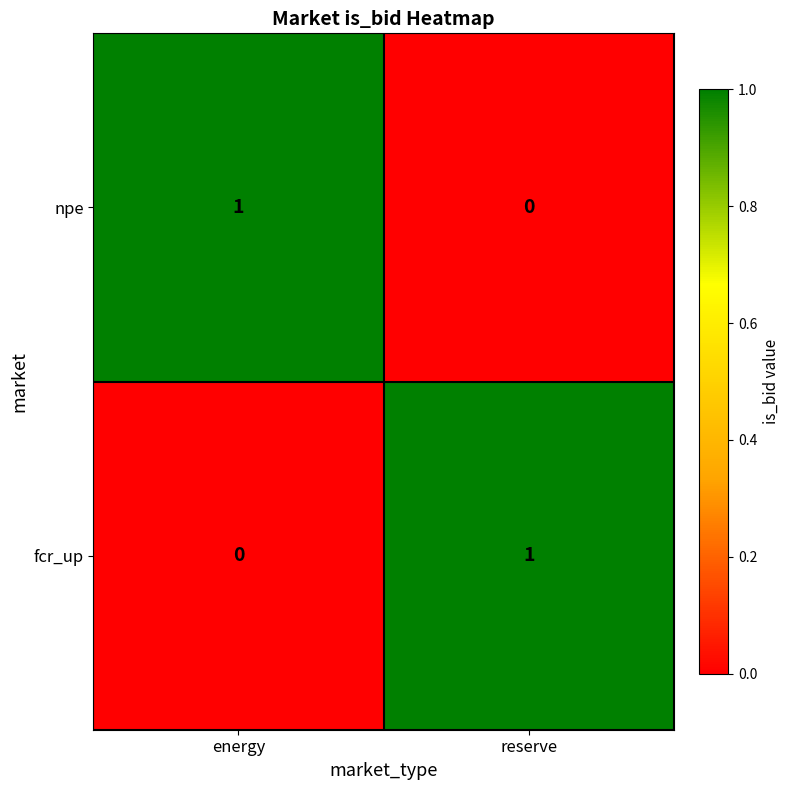

Reading left to right, list all the values displayed in this chart.

npe: energy=1	reserve=0
fcr_up: energy=0	reserve=1